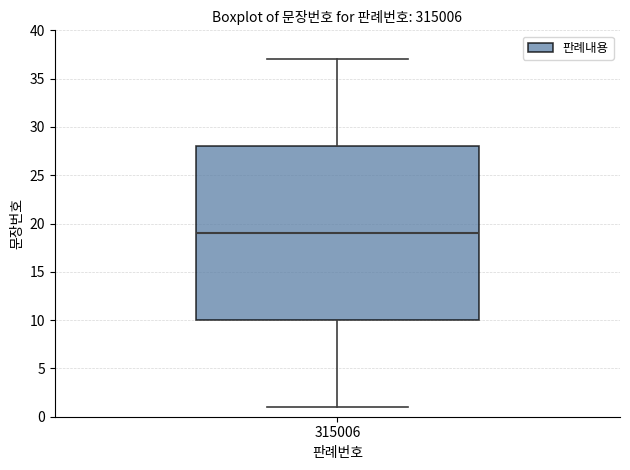

Where does the median line of the box at x = 315006 sit on the y-axis? The values are not printed on the chart, so give them approximately, as read against the axis.

19